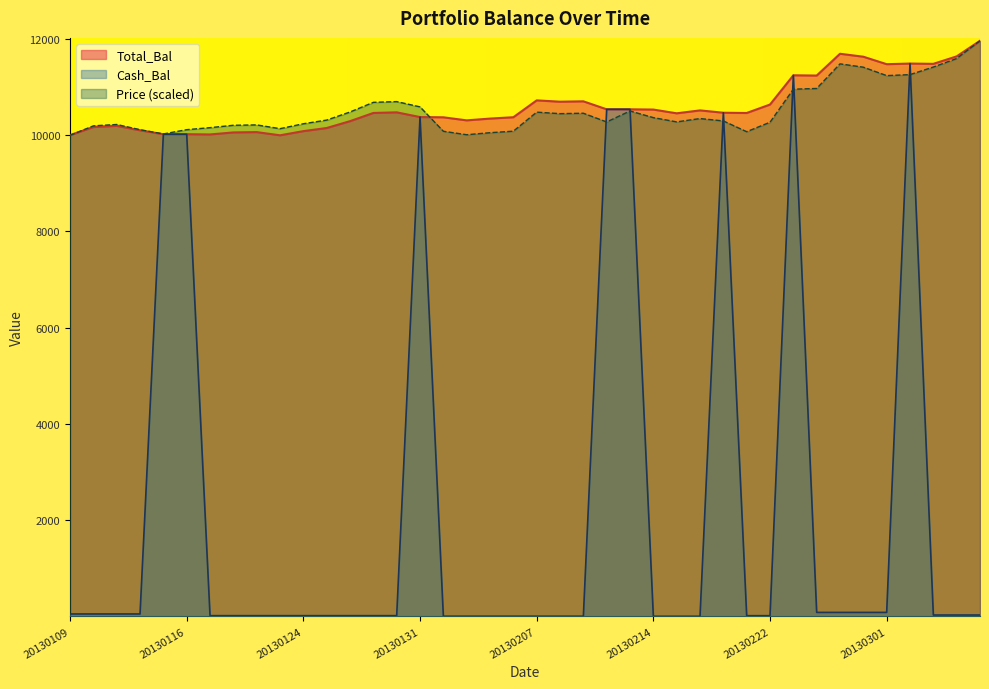

Rank the series at 20130207 from highest to lowest value.

Total_Bal, Price (scaled), Cash_Bal